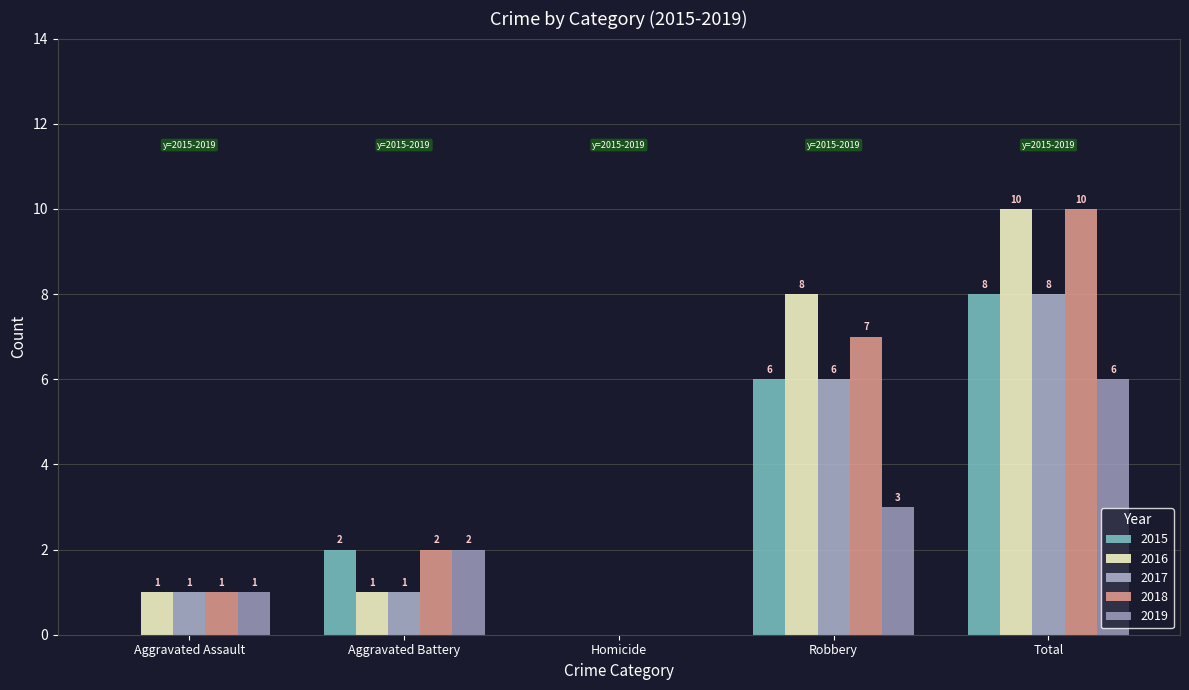

What are all the series names shown in the legend?

2015, 2016, 2017, 2018, 2019